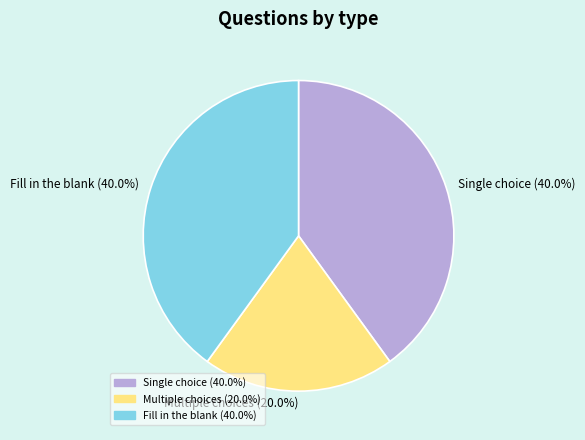

What percentage is NOT represented by Single choice?

60.0%